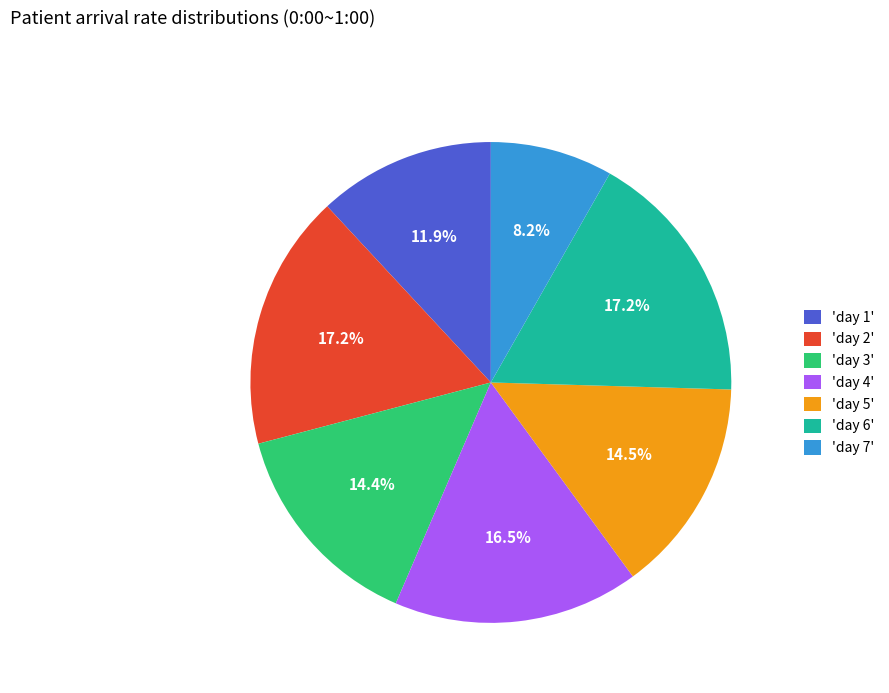

Do 'day 4' and 'day 6' together represent more than half of the pie?

No